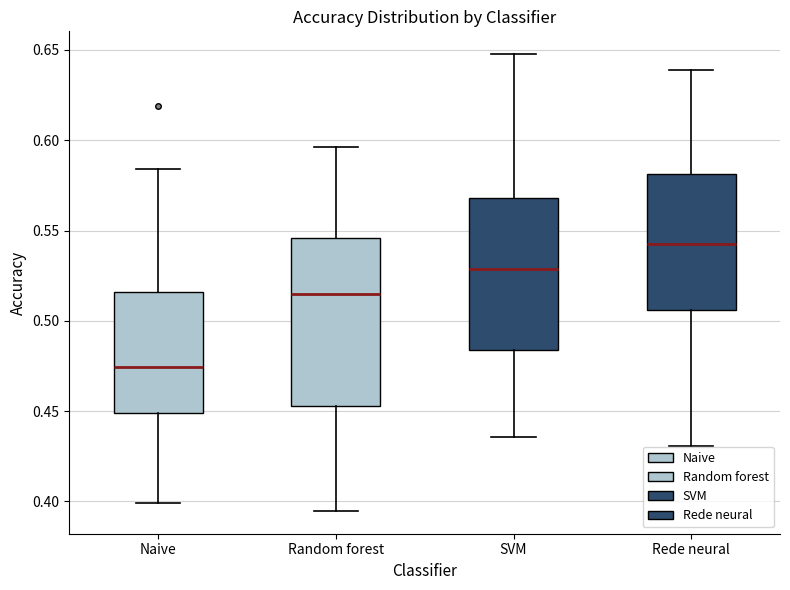

Where does the upper whisker of the box for Rede neural end on the y-axis? The values are not printed on the chart, so give them approximately, as read against the axis.

0.640